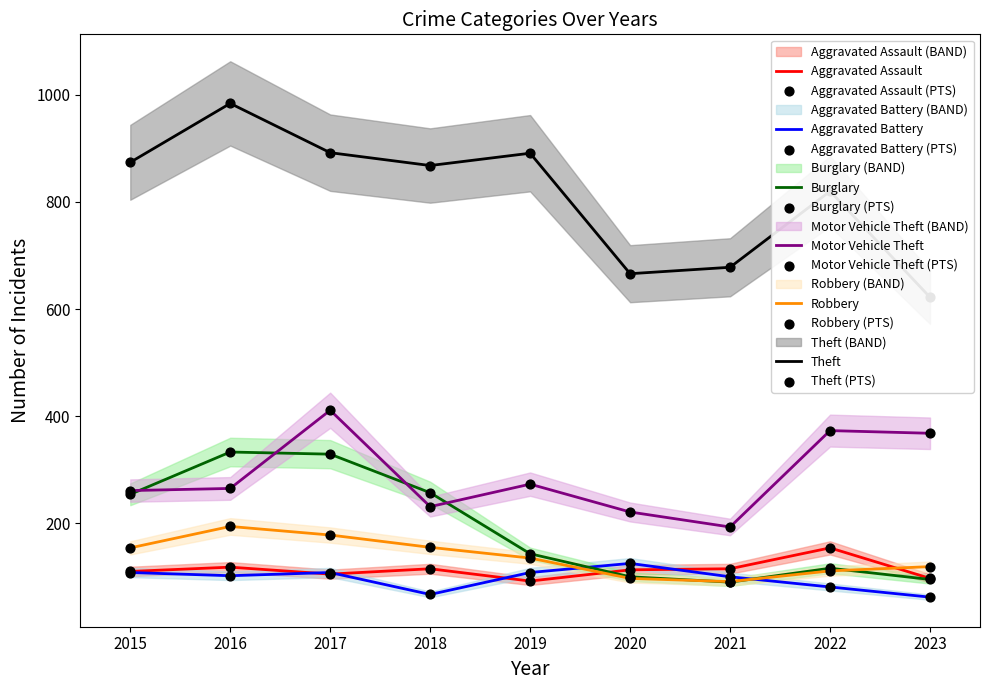

What are all the series names shown in the legend?

Aggravated Assault, Aggravated Battery, Burglary, Motor Vehicle Theft, Robbery, Theft